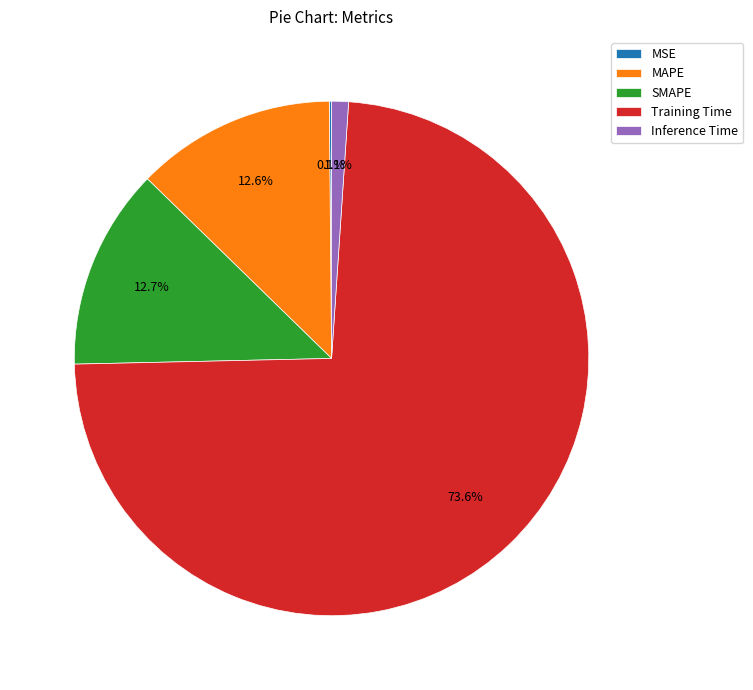

Is the sum of MAPE and Training Time greater than half?

Yes